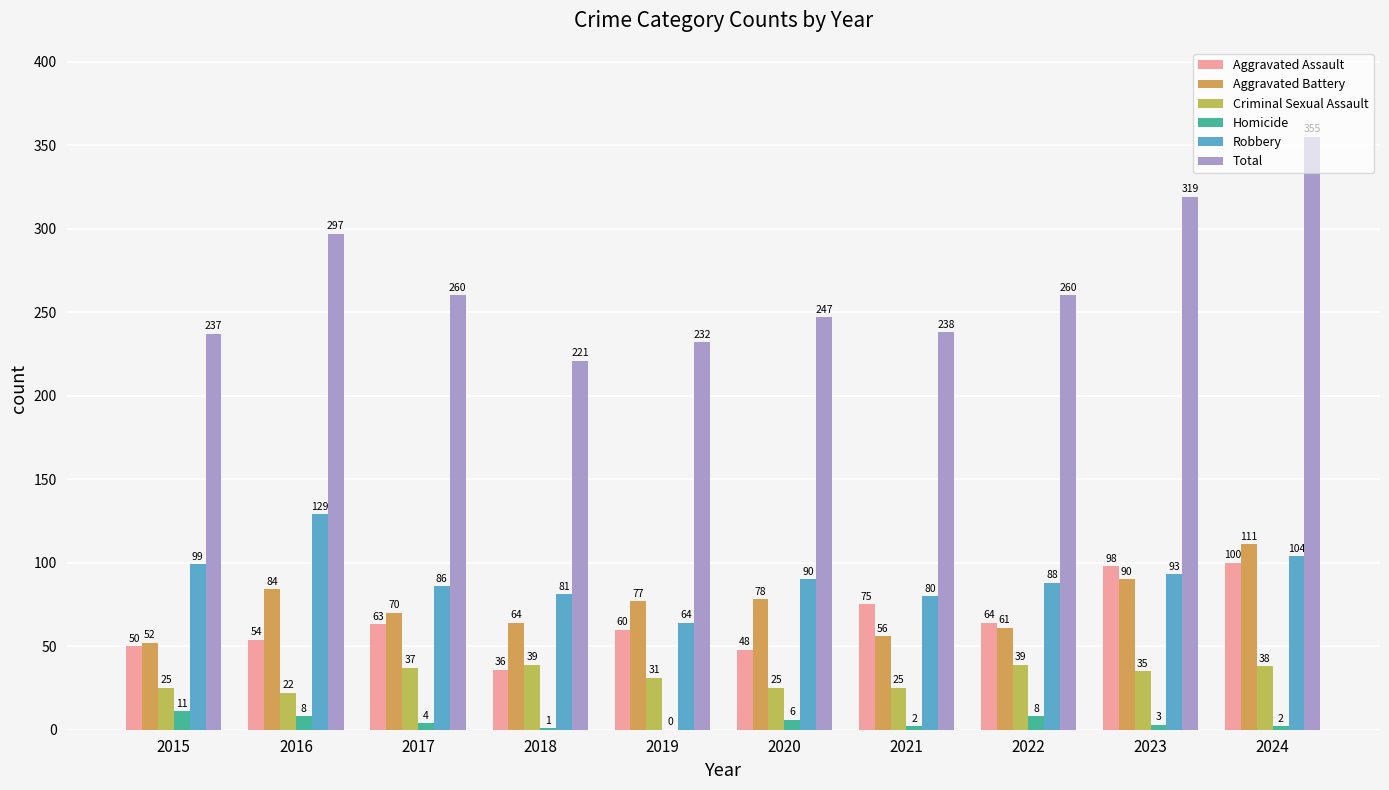

Which series has the largest range (max minus min)?

Total